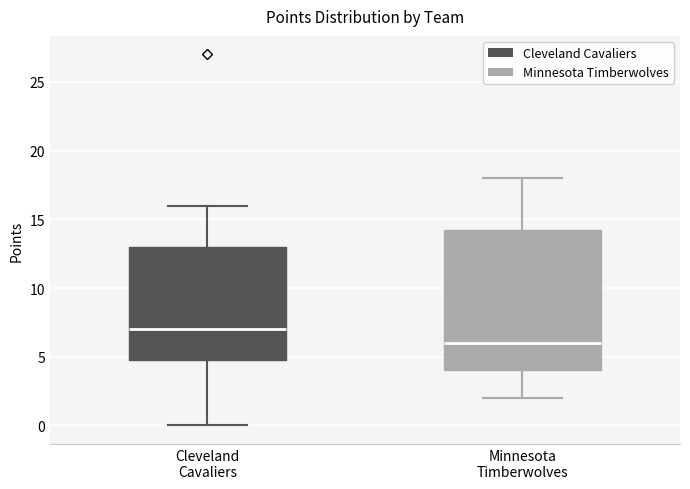

Which box's median line is the highest?

Cleveland Cavaliers